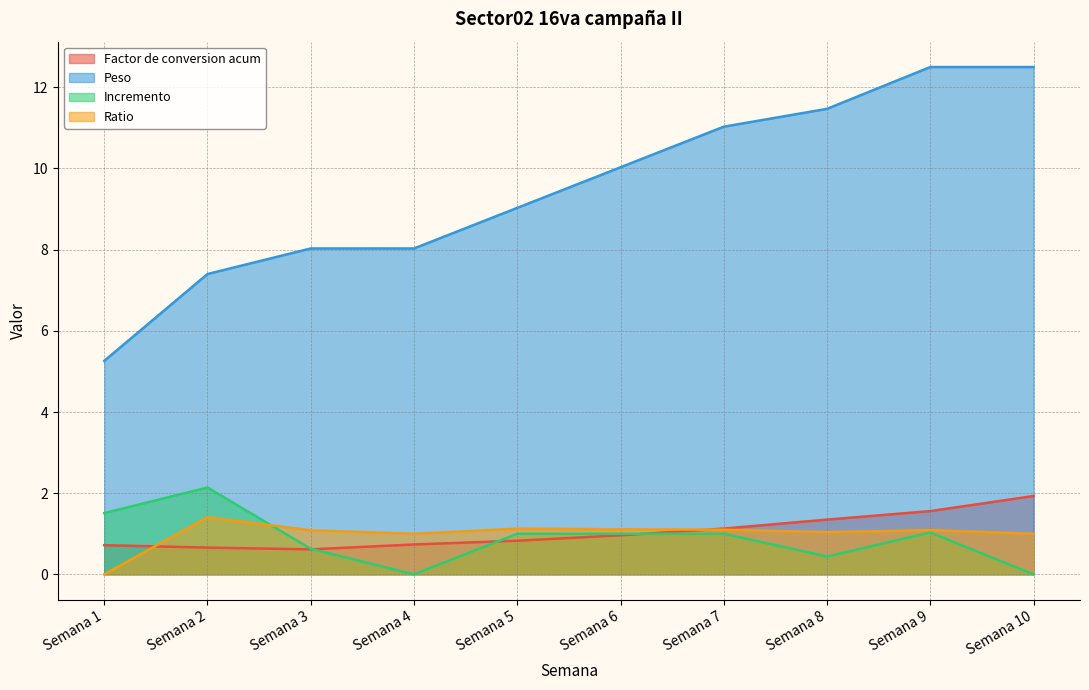

What is the difference between the Incremento values at Semana 3 and Semana 1?

0.9